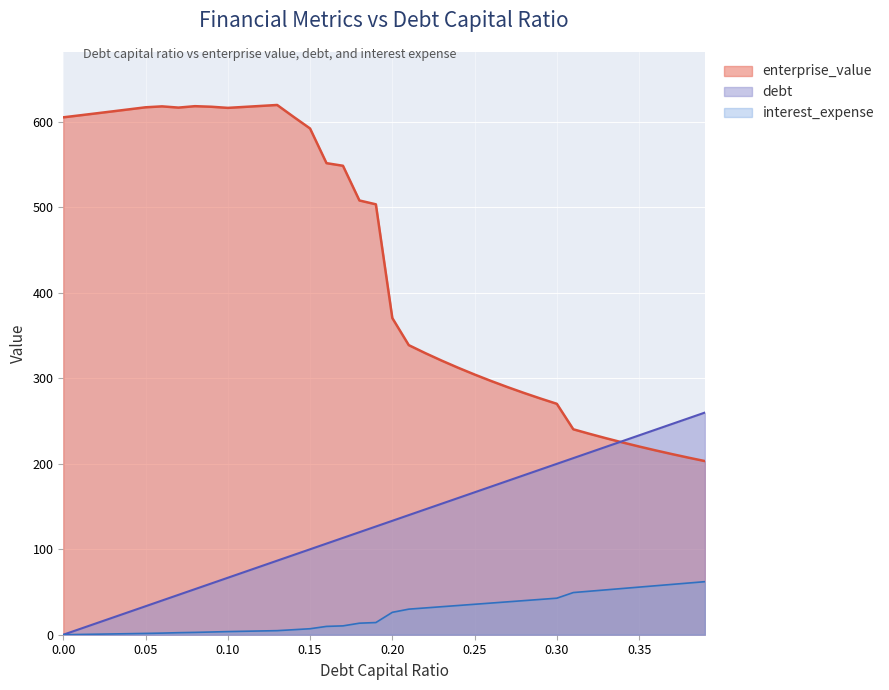

What is the sum of the enterprise_value values at 0.03 and 0.35?

832.7